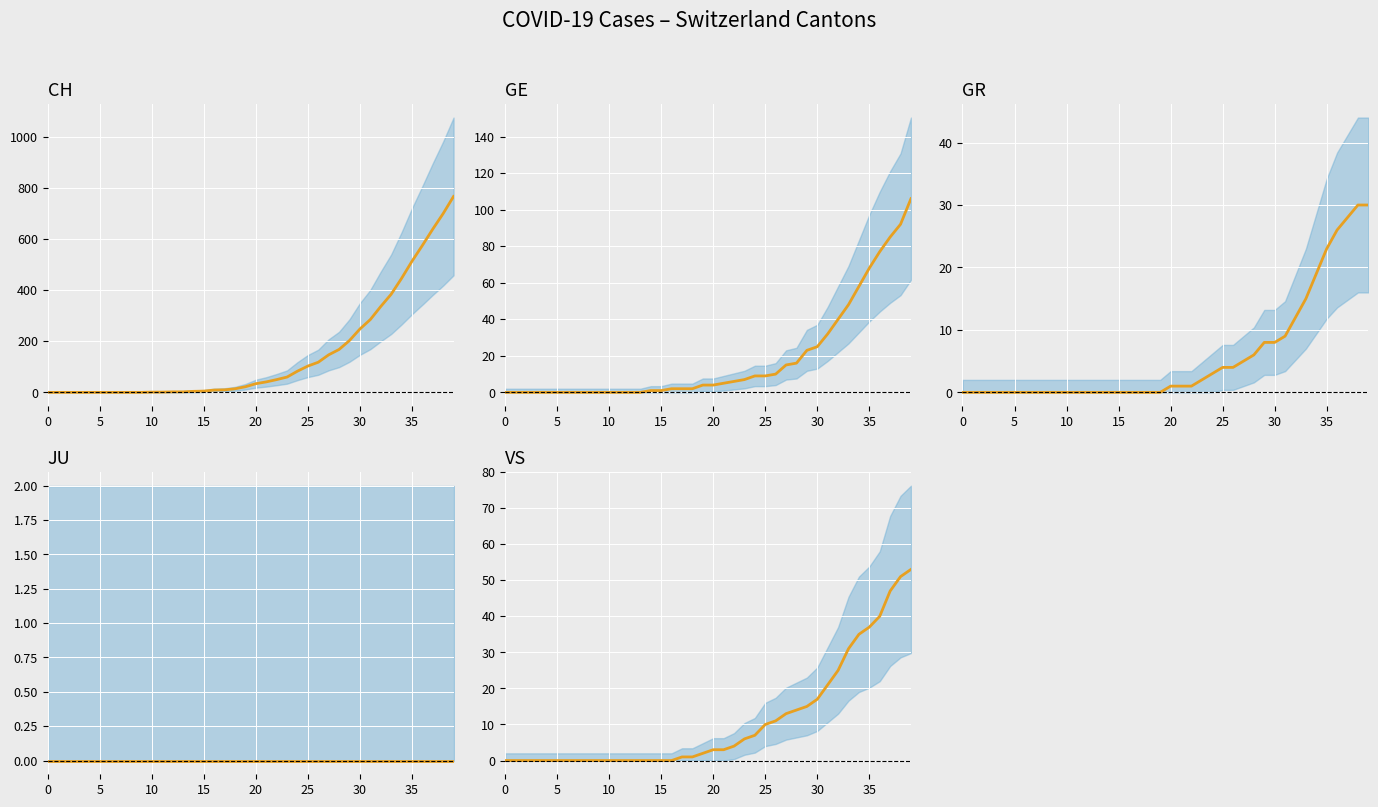

What is the average value of the GE series?

19